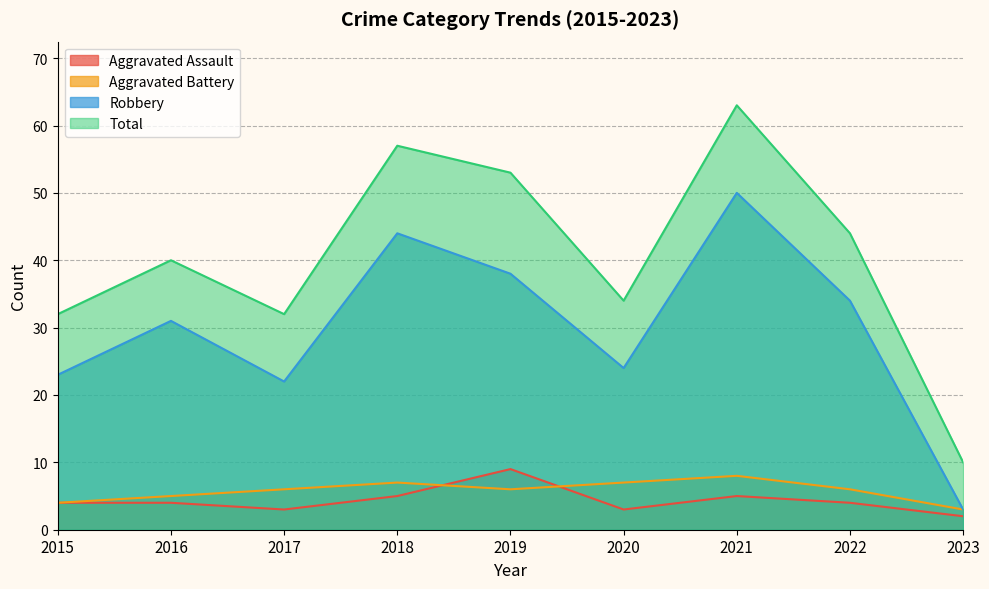

What is the minimum value shown in the chart?

2